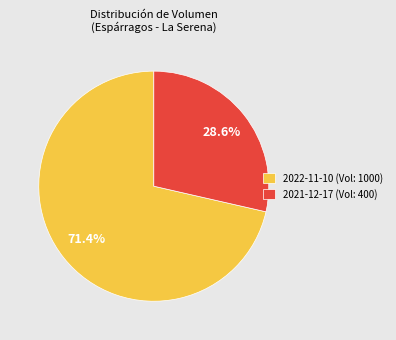

Rank the categories by value from highest to lowest.

2022-11-10 (Vol: 1000), 2021-12-17 (Vol: 400)